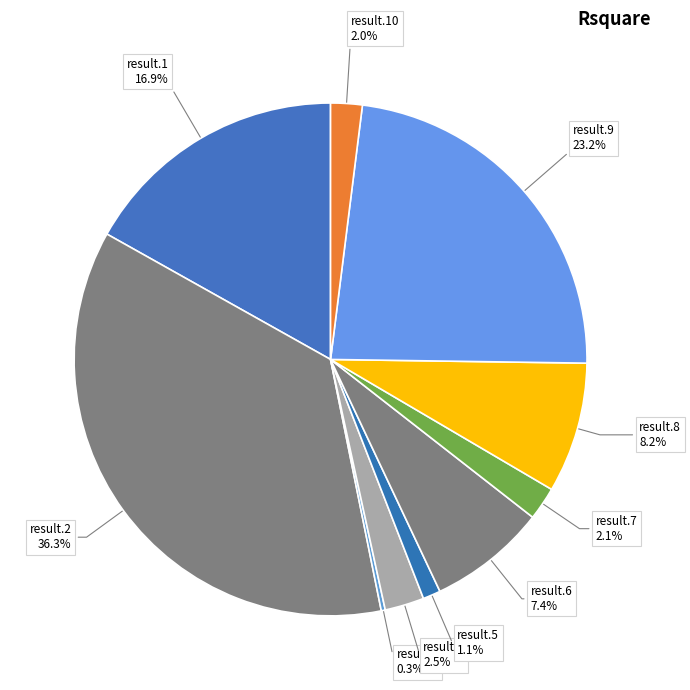

Which has a higher value, result.7 or result.6?

result.6